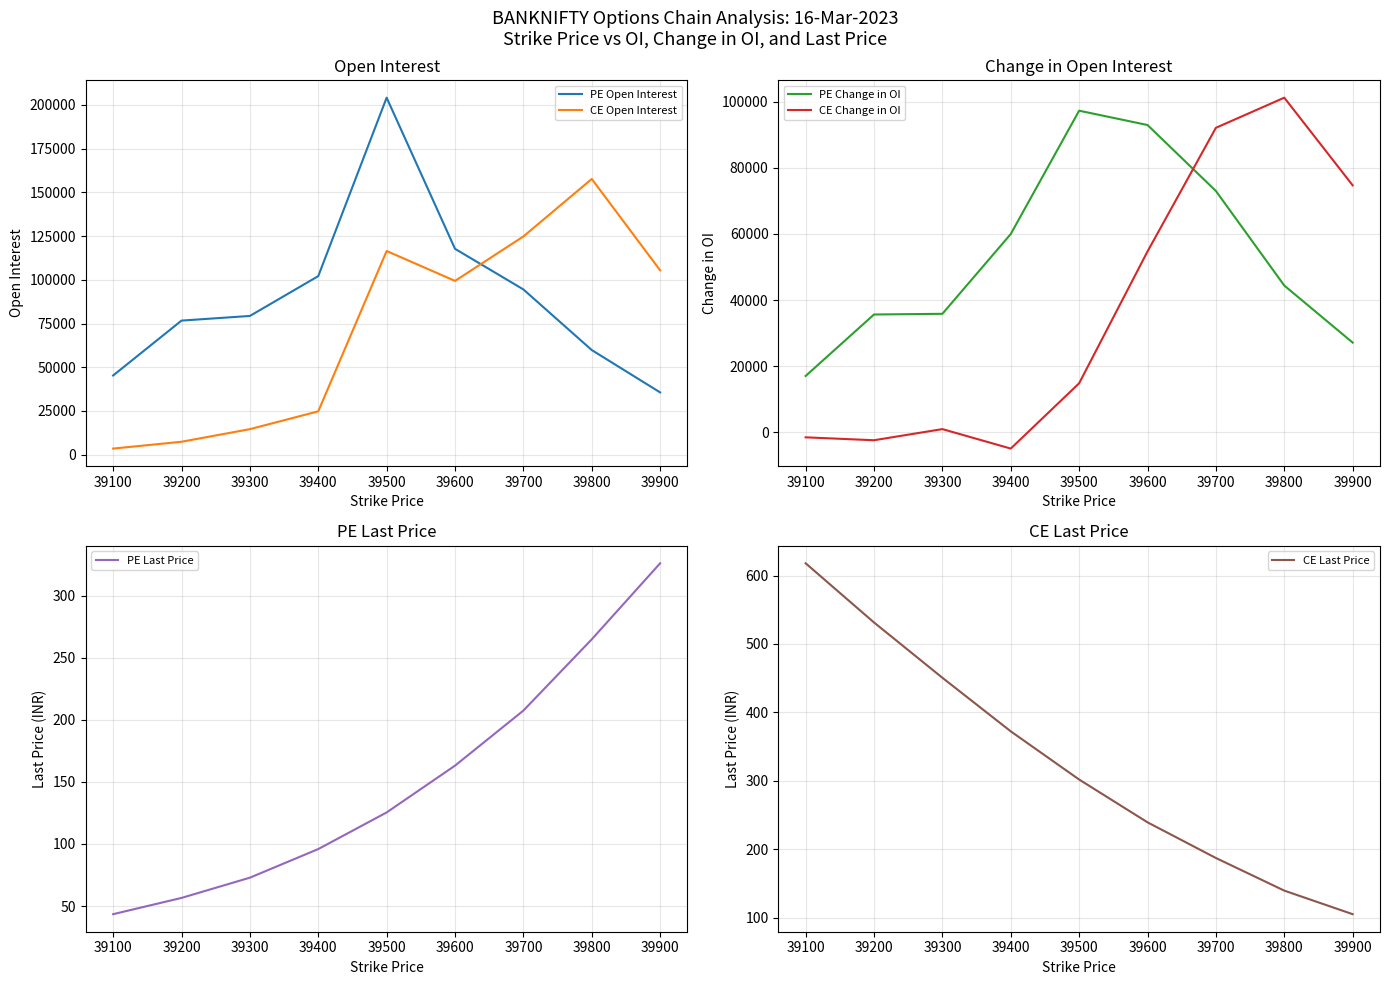

Is it true that PE Open Interest equals 85001 at 39800?

False